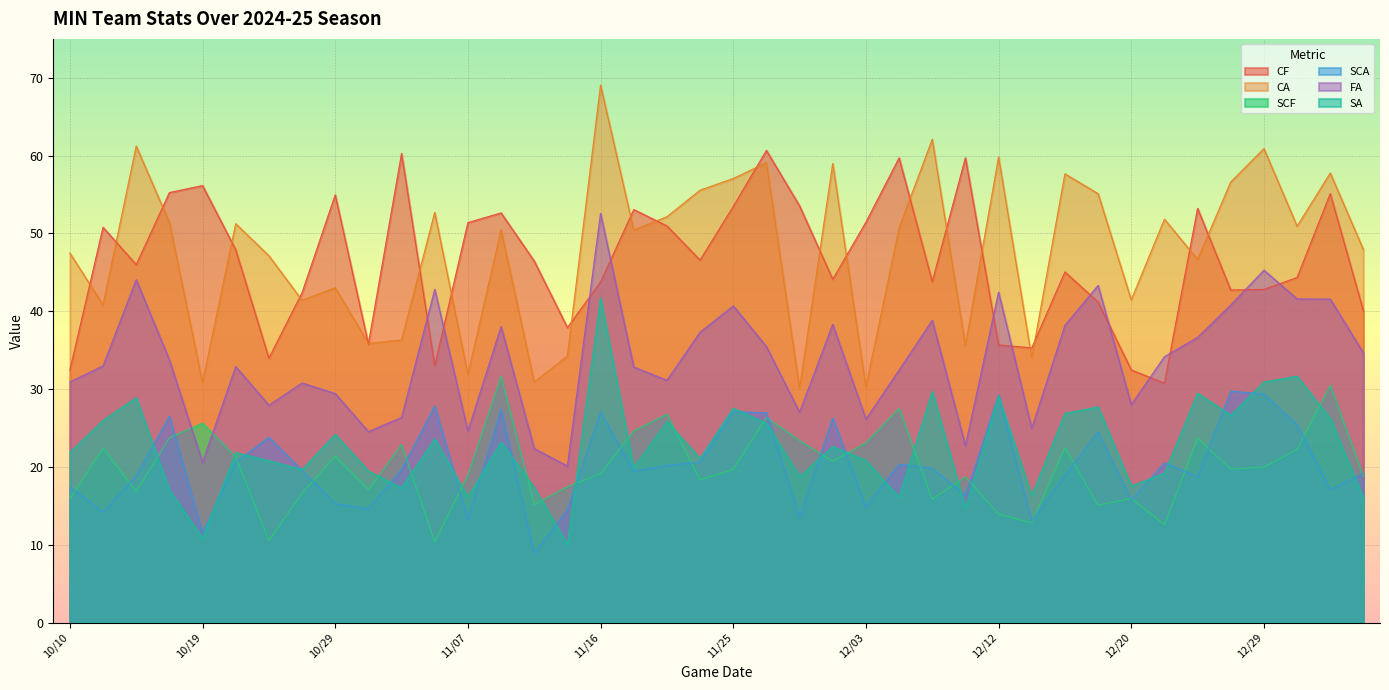

What is the difference between the second highest and minimum values in the SA series?

21.6